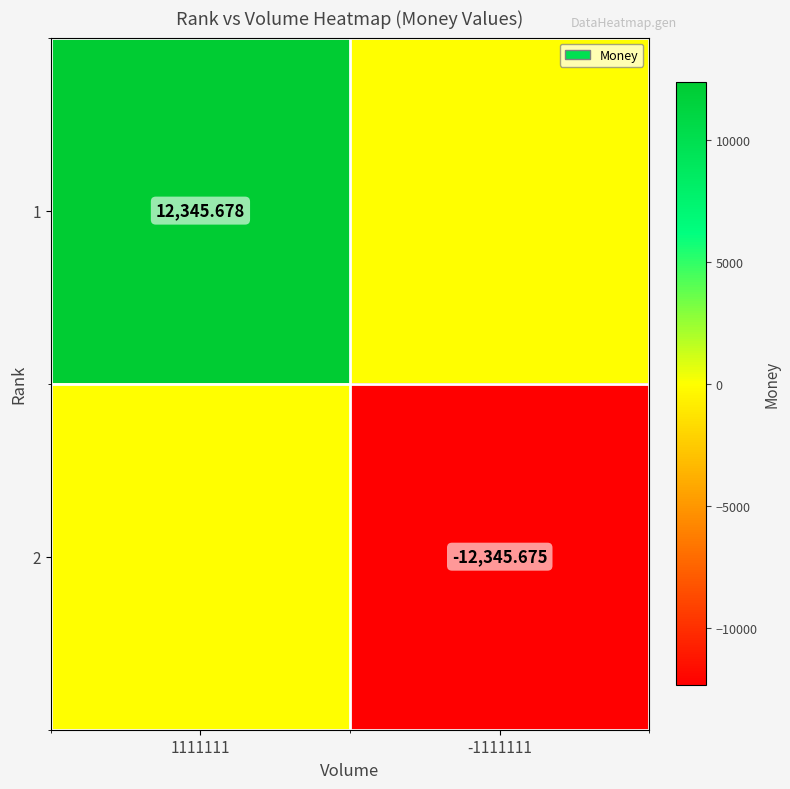

Rank the series by their maximum value, from highest to lowest.

1, 2